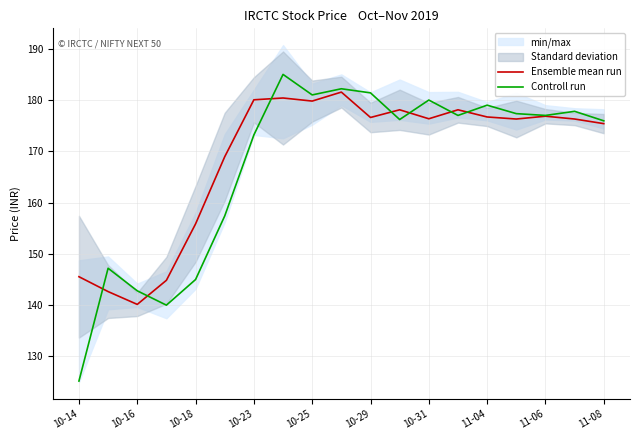

Where is Ensemble mean run nearest to the value 160?

10-18